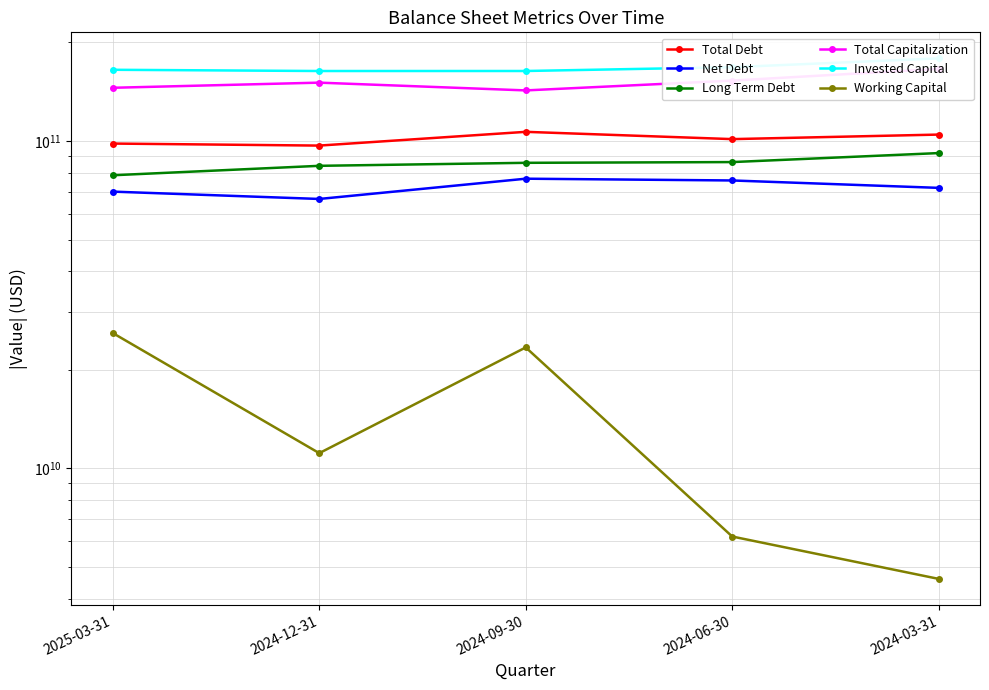

What value does the Long Term Debt series have at 2024-06-30?

86196000000